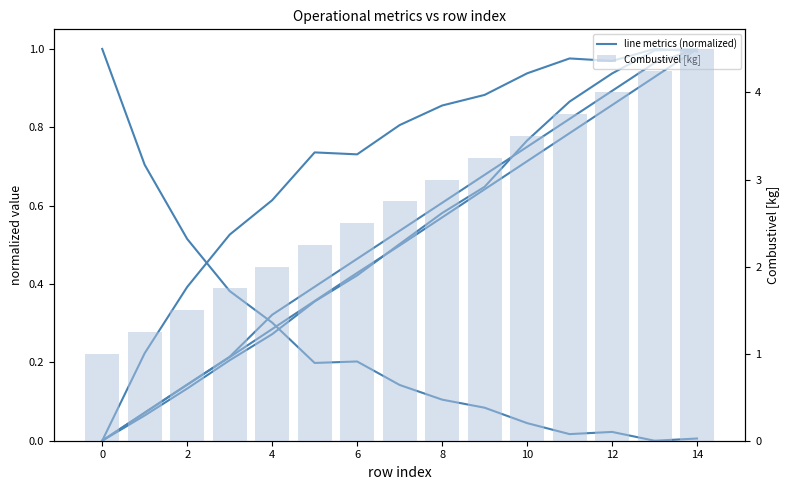

Which category has the lowest value in the Tempo de missao [h] series?

13